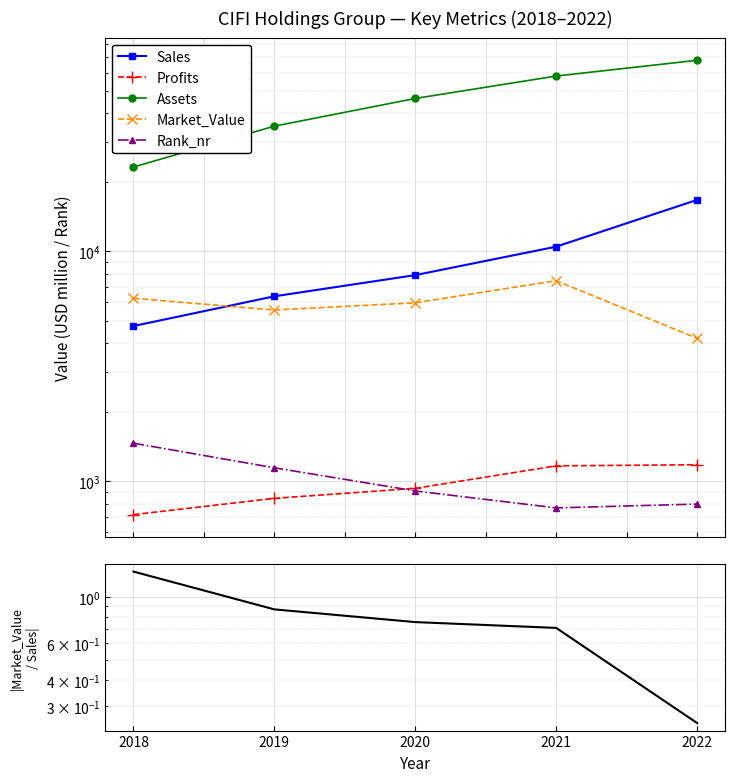

Which category has the highest value in the Rank_nr series?

2018